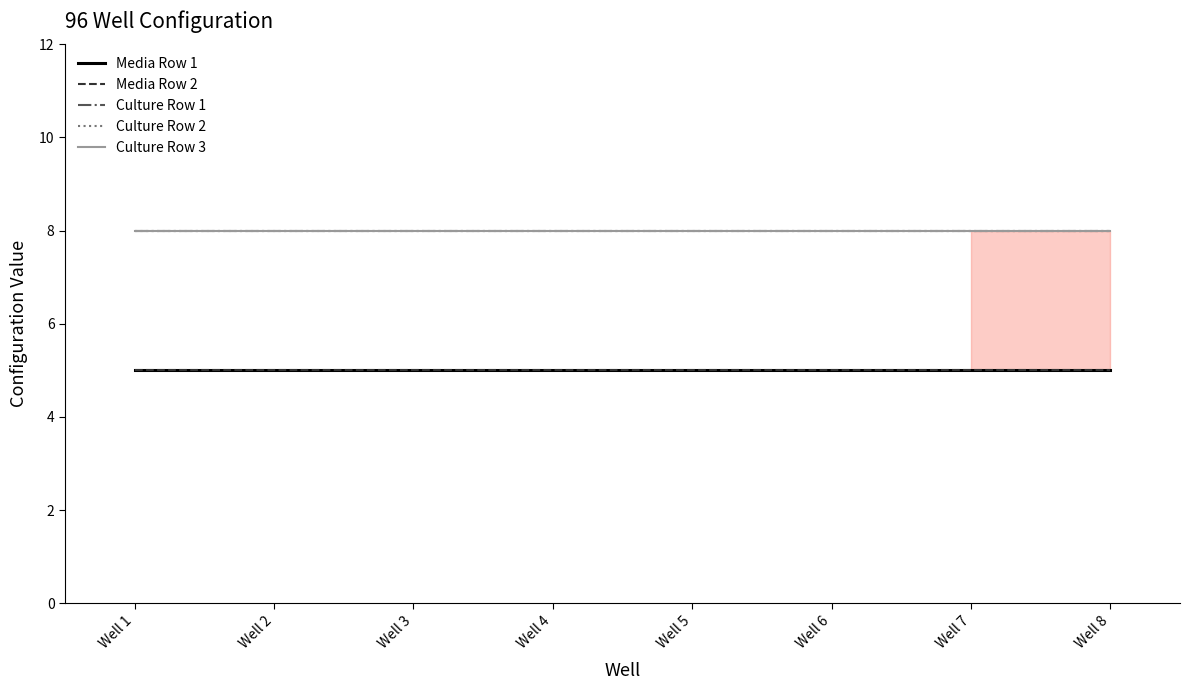

Rank the series by their maximum value, from highest to lowest.

Culture Row 1, Culture Row 2, Culture Row 3, Media Row 1, Media Row 2